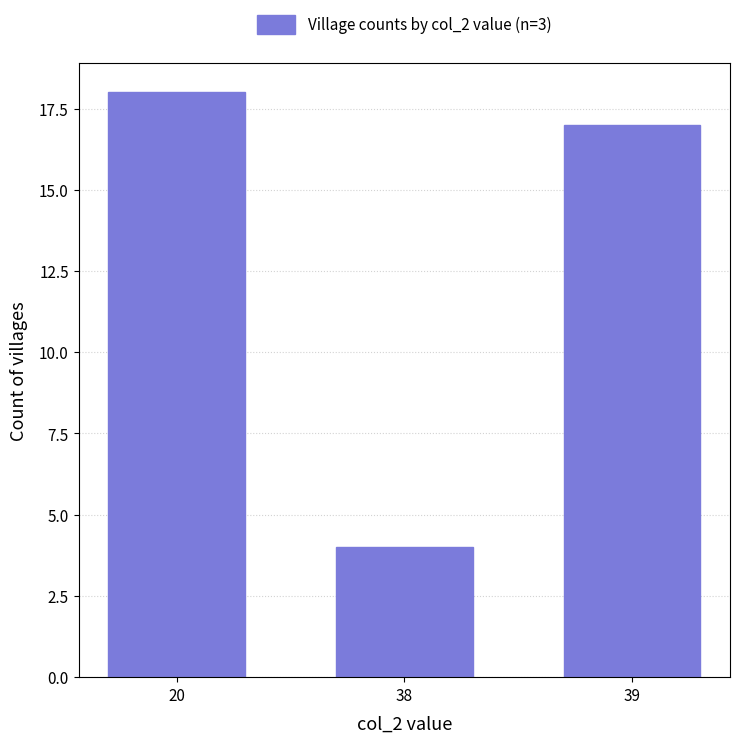

Which category has the highest value across all series?

20